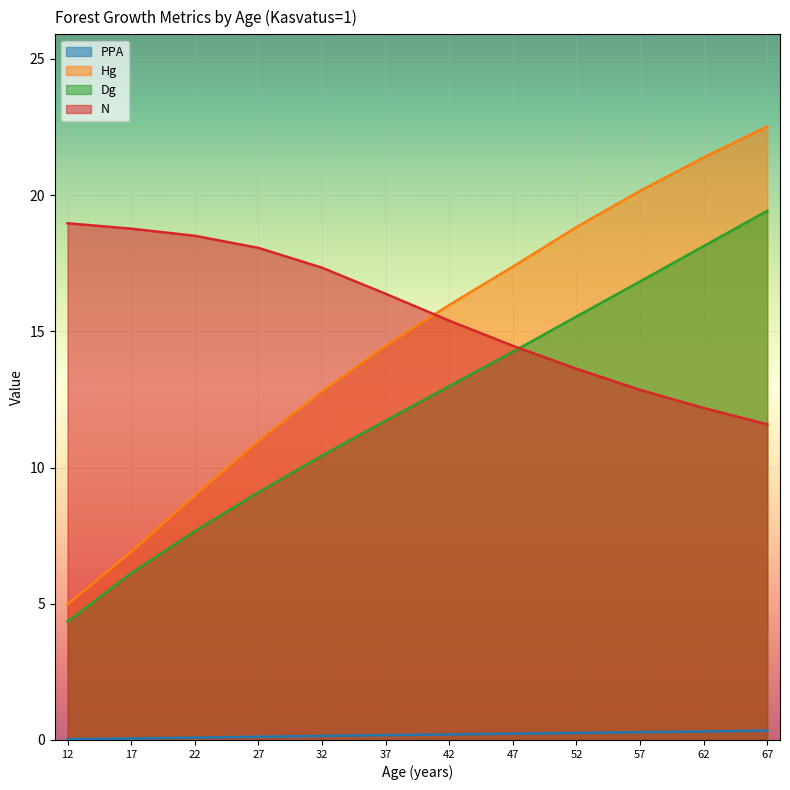

Where is Dg nearest to the value 11?

32